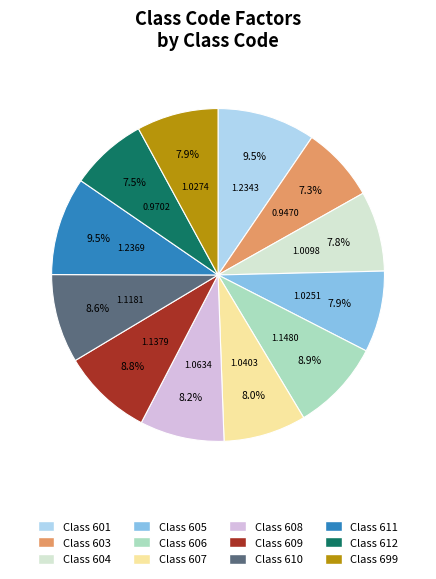

How many segments does this pie chart have?

12